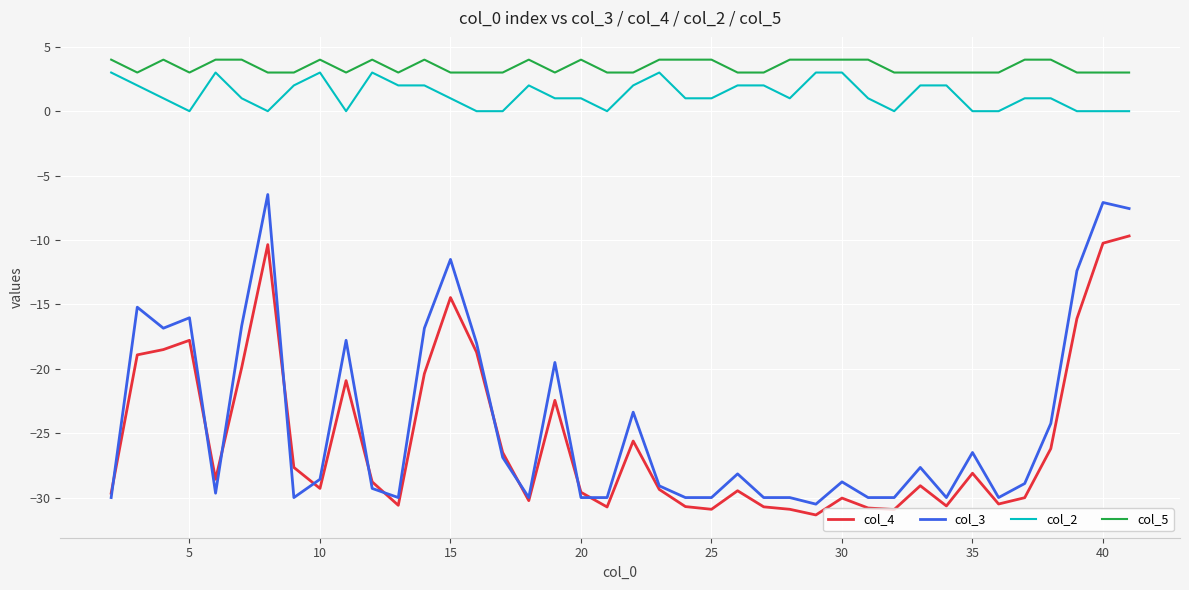

Which series has the widest spread of values?

col_3